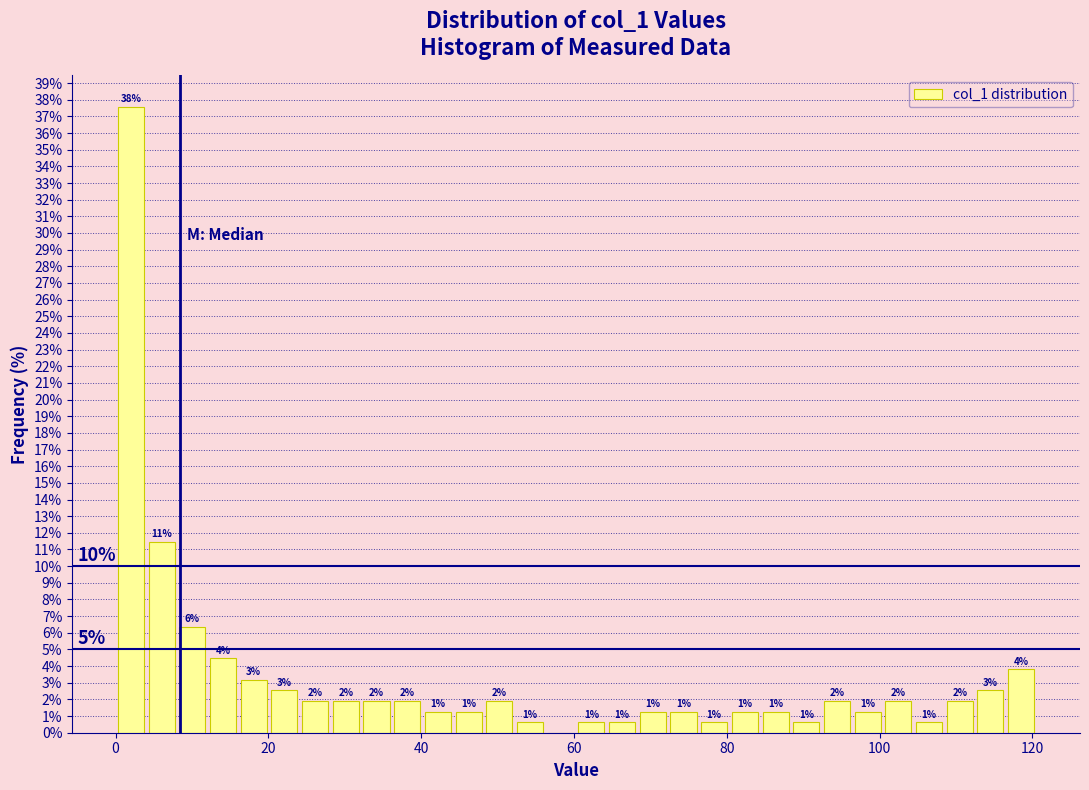

Around what value on the x-axis is the tallest bar? Give the approximate position of its centre, as read against the axis.

2